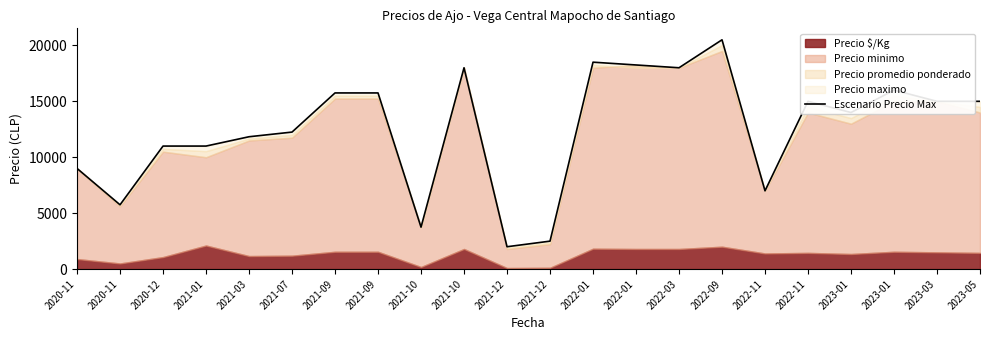

How many lines are shown in the chart?

1